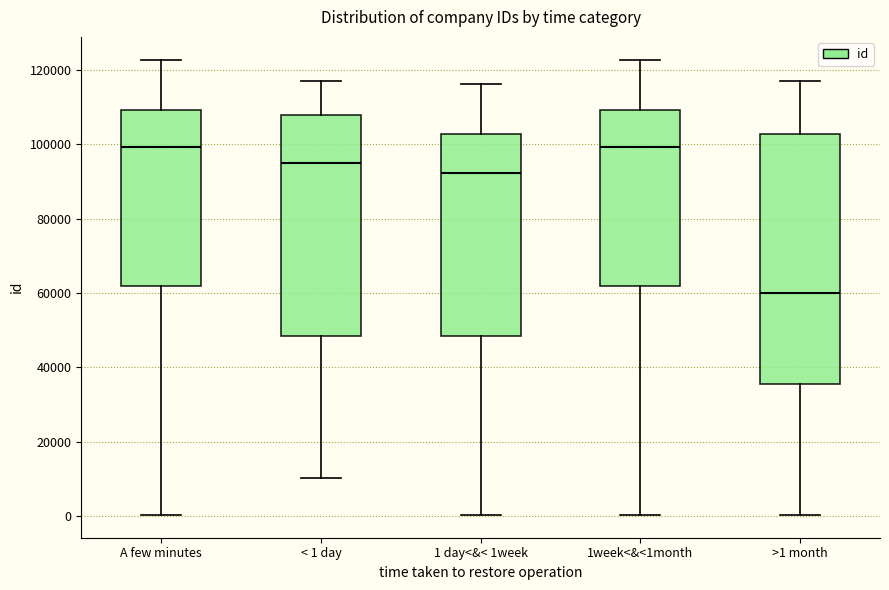

Which box is the tallest, from its lower edge to its upper edge?

>1 month